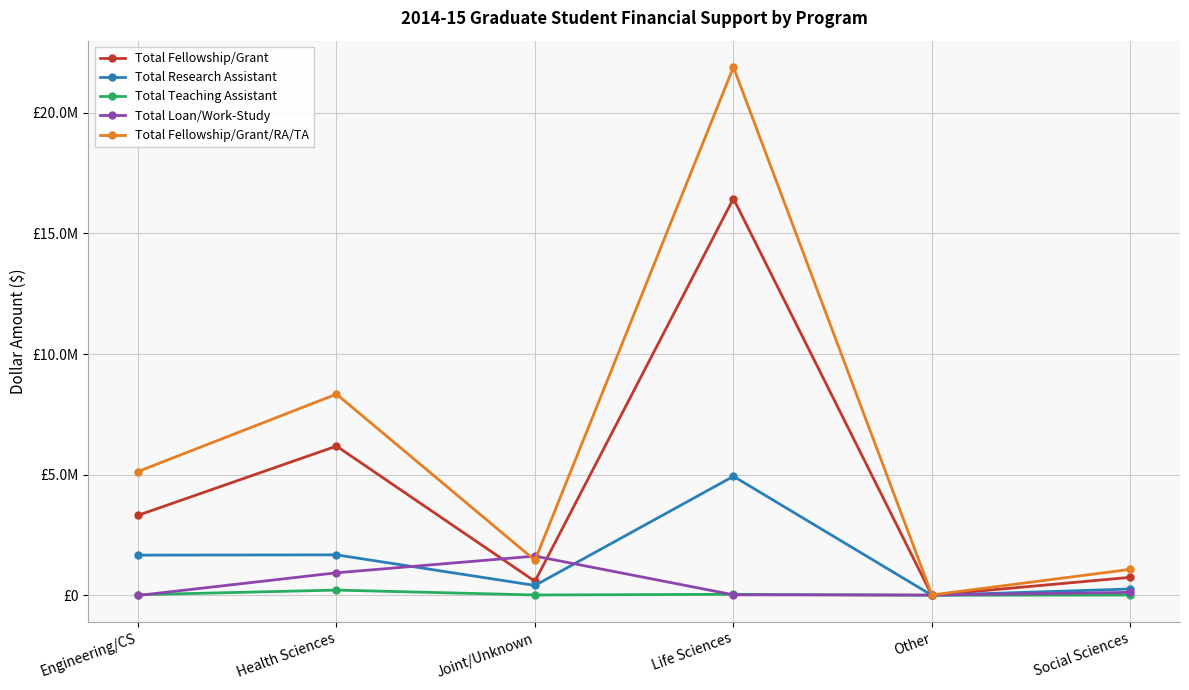

What is the difference between the maximum and minimum values in the Total Teaching Assistant series?

215615